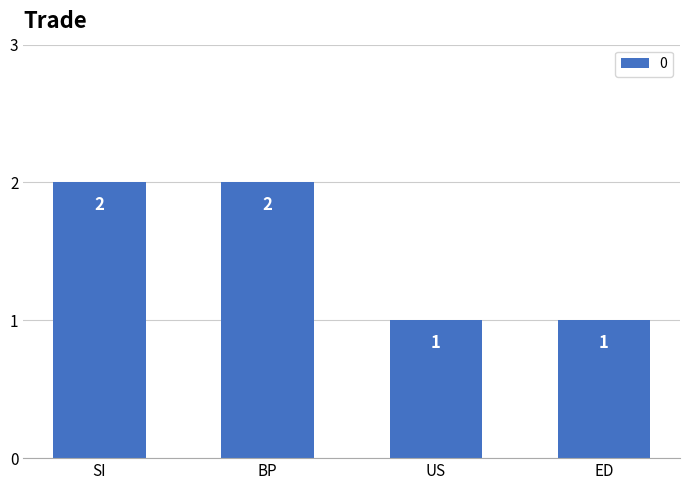

The chart shows a value of 1 at ED. True or false?

True